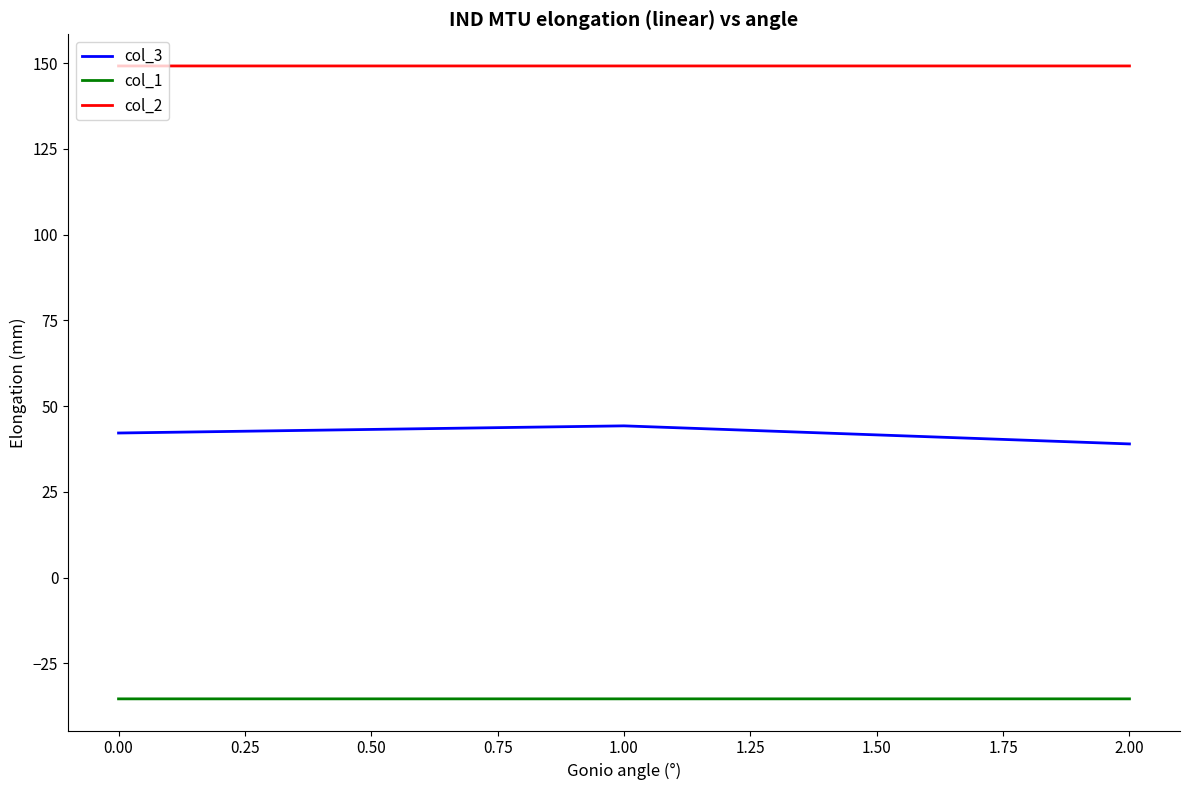

The value of col_2 at 1.00 is 149.2. True or false?

True